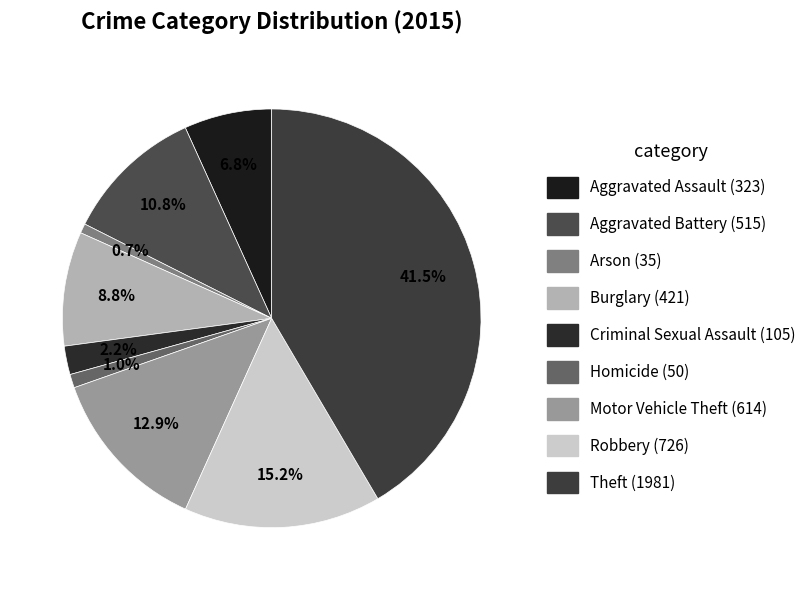

Is there a majority slice in this chart?

No